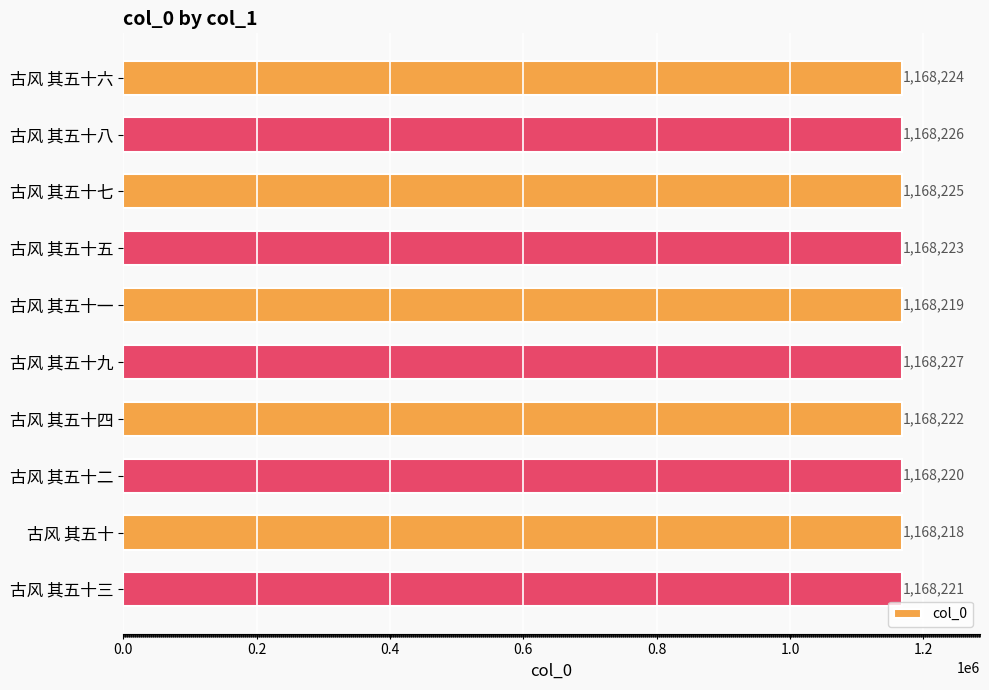

Approximately how many times larger is the value at 古风 其五十二 compared to 古风 其五十三?

1.0